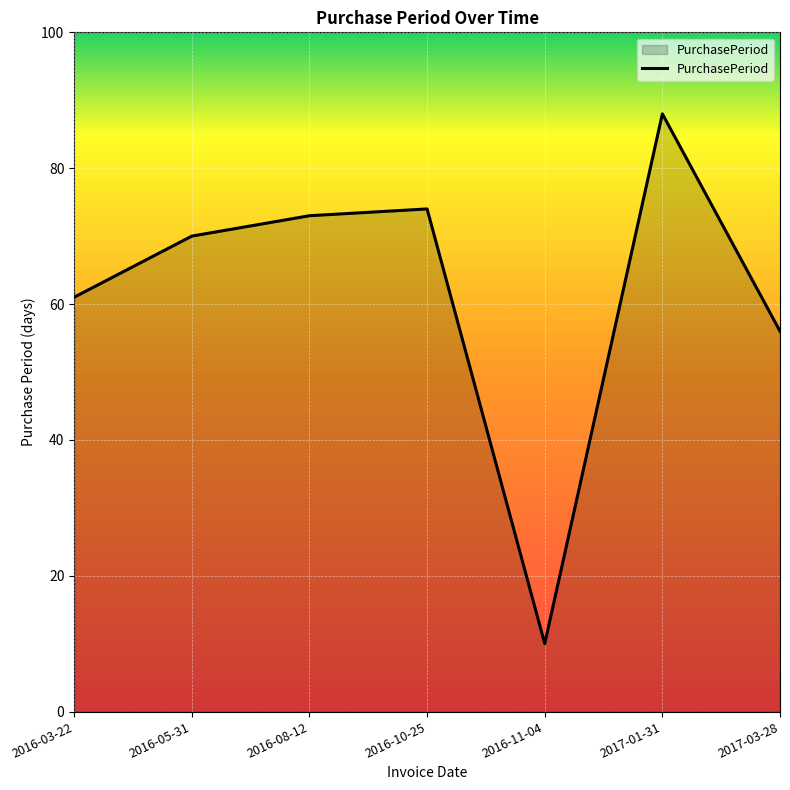

List the labels in order of value, largest first.

2017-01-31, 2016-10-25, 2016-08-12, 2016-05-31, 2016-03-22, 2017-03-28, 2016-11-04